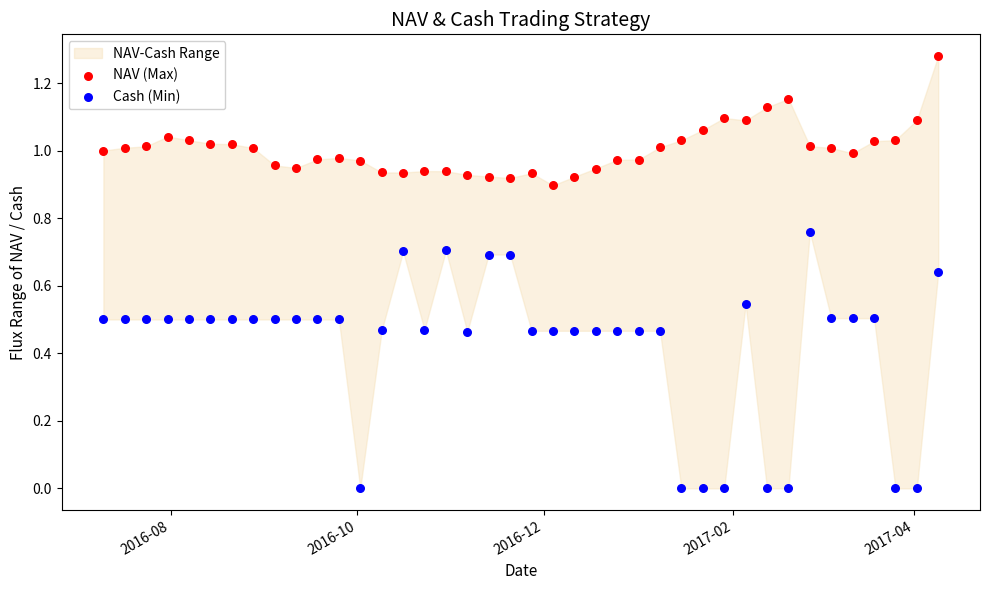

Across all data points, what is the range of X values (max minus min)?

273.0